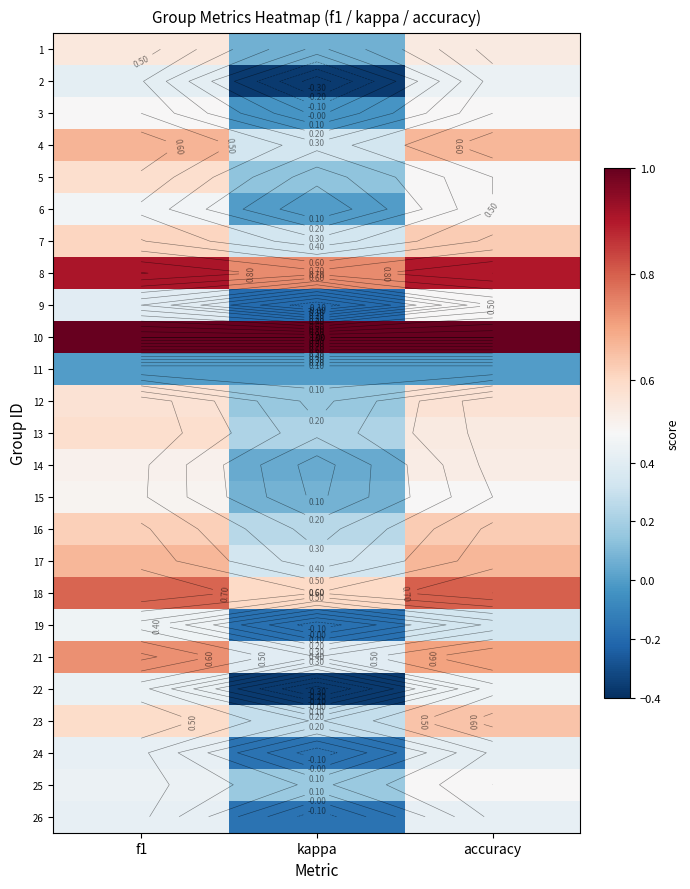

The 23 series shows 0.9 at f1. True or false?

False